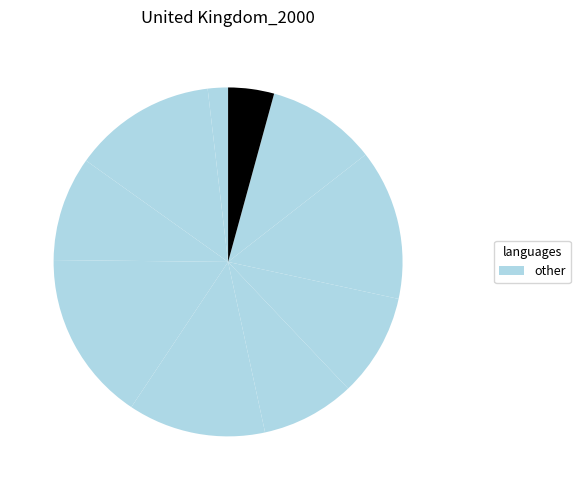

How many slices are in this pie chart?

10